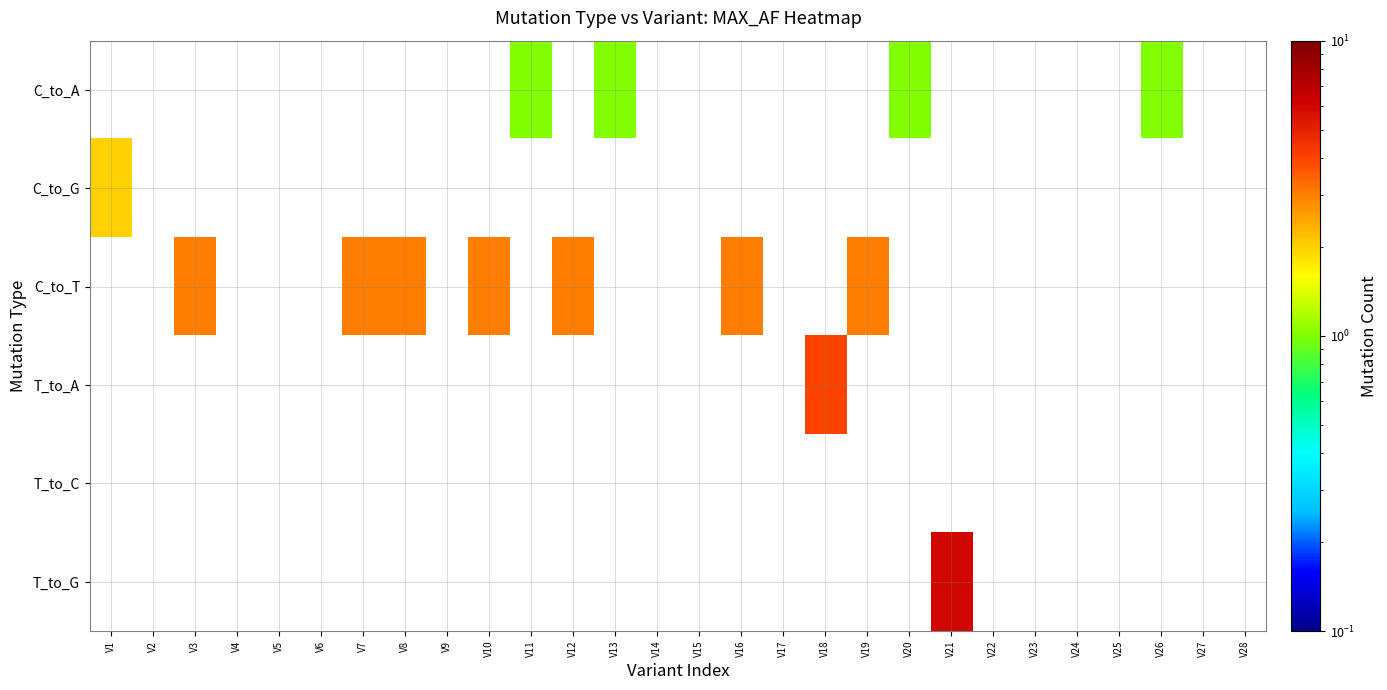

What is the spread (max minus min) of values at V8?

3